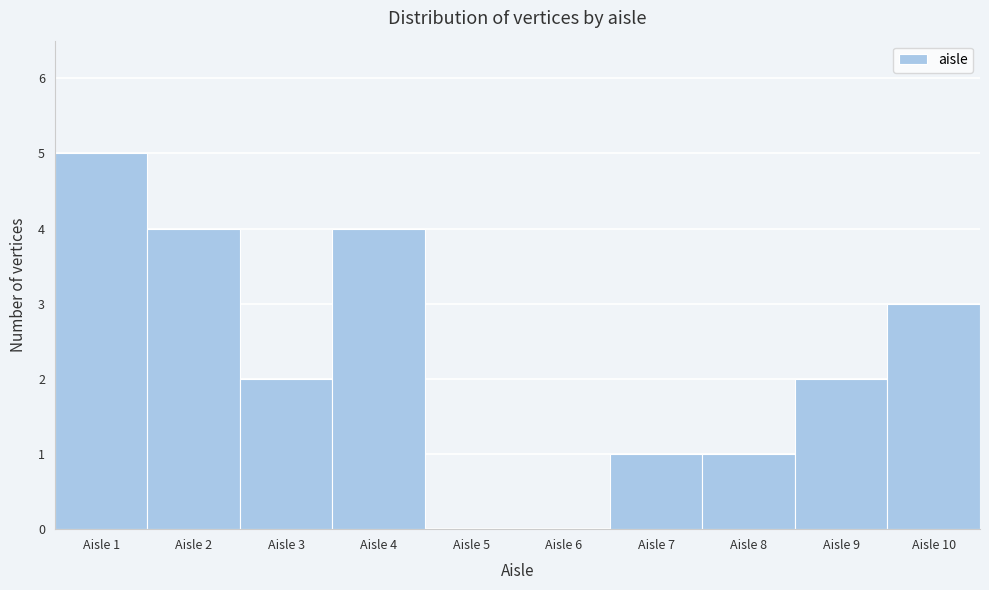

Reading left to right, transcribe this chart: for each bar, give the range it covers on the x-axis and its height. The values are not printed on the chart, so give them approximately, as read against the axis.

0.5 to 1.5: 5
1.5 to 2.5: 4
2.5 to 3.5: 2
3.5 to 4.5: 4
4.5 to 5.5: 0
5.5 to 6.5: 0
6.5 to 7.5: 1
7.5 to 8.5: 1
8.5 to 9.5: 2
9.5 to 10.5: 3